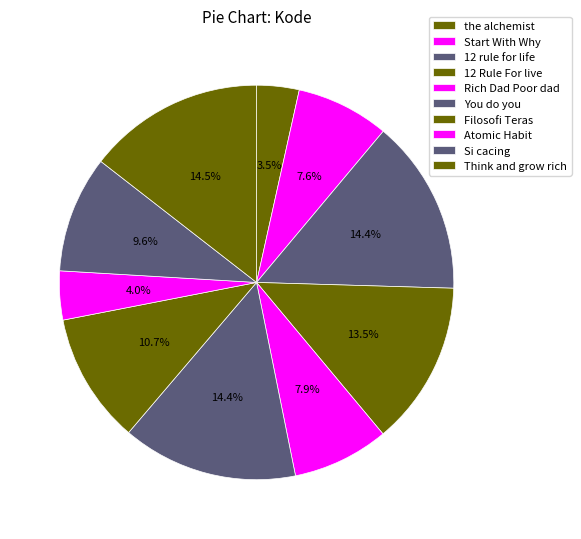

Which category has the smallest portion of the pie?

the alchemist